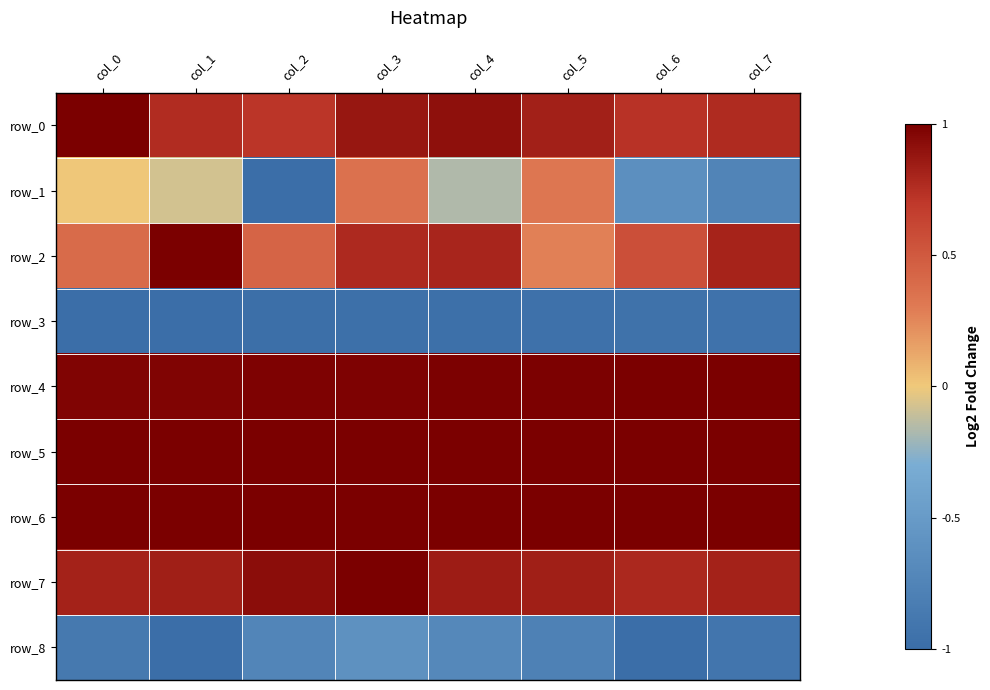

What is the difference between the second highest and minimum values in the row_8 series?

0.3